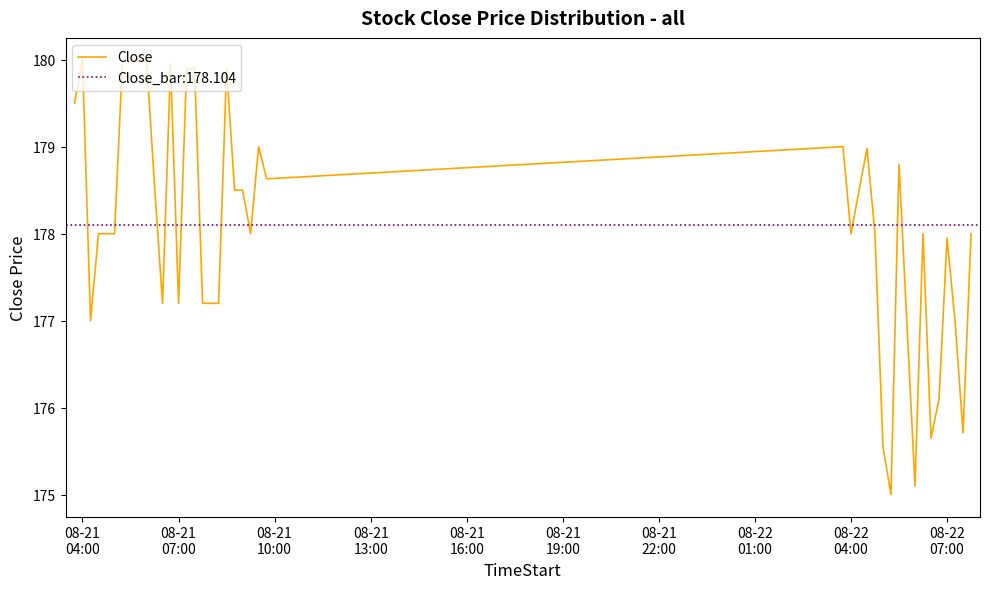

What is the maximum value for Close?

180.0